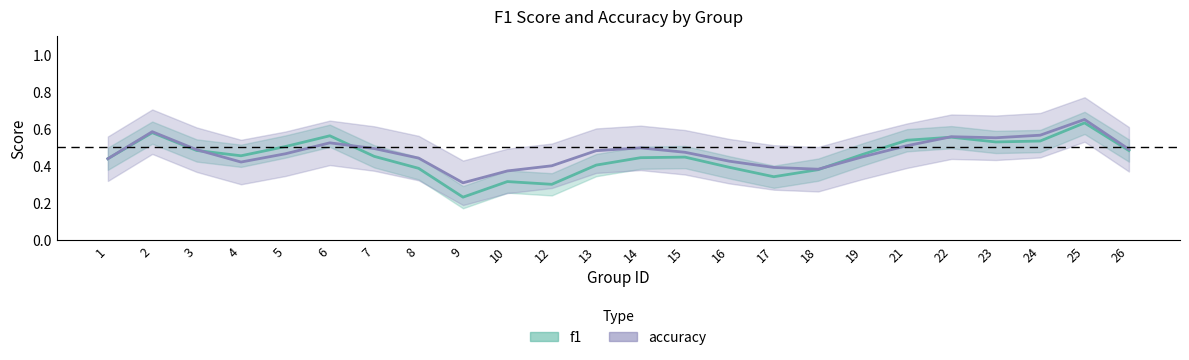

Is this an area chart (filled region under the line)?

No